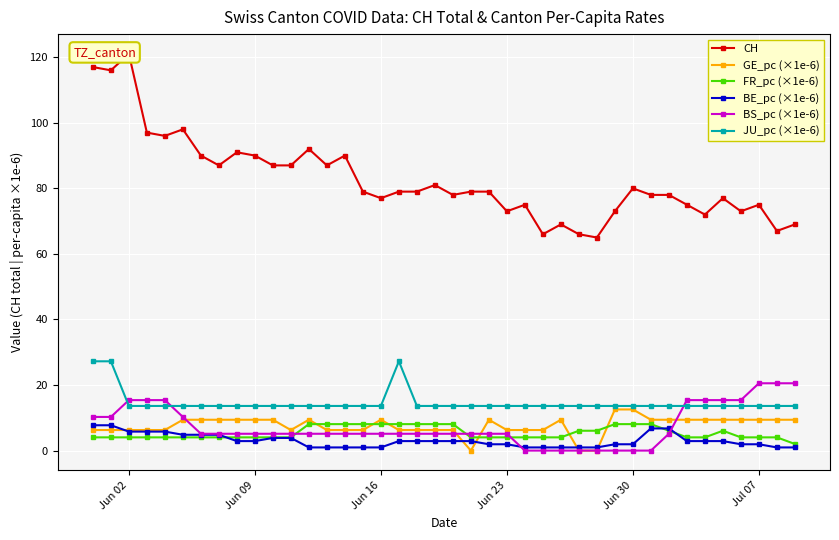

True or false: FR_pc (×1e-6) and JU_pc (×1e-6) cross at least once.

False